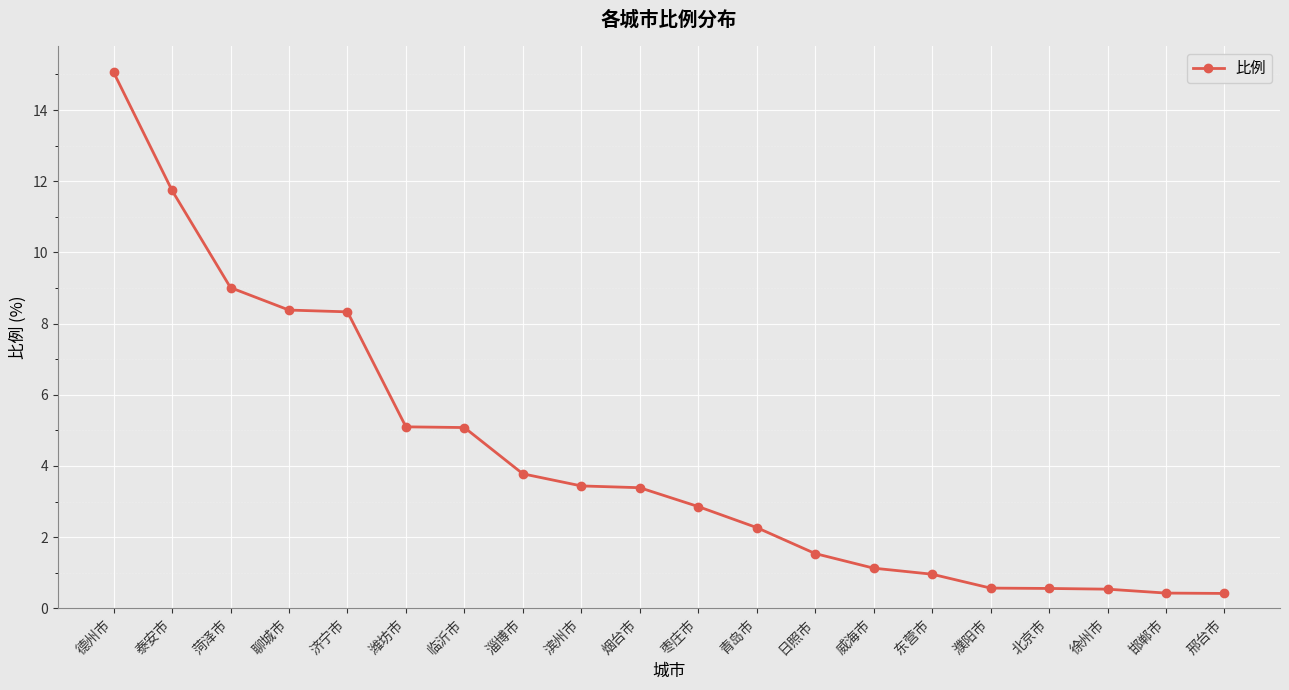

Is it true that the value at 潍坊市 is 8.5?

False